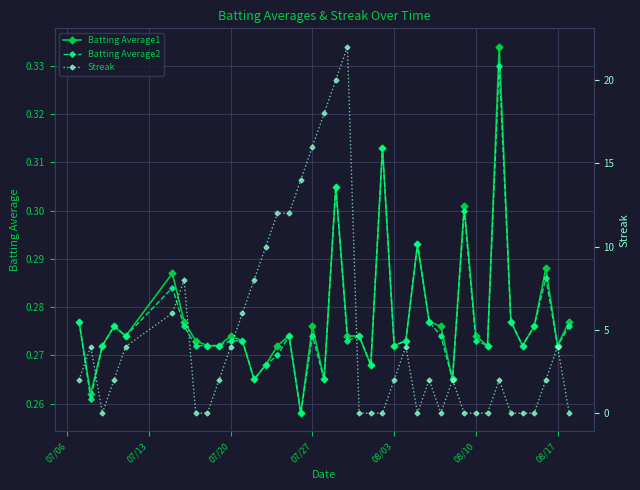

Count the Batting Average1 values in the range 0 to 1.

40